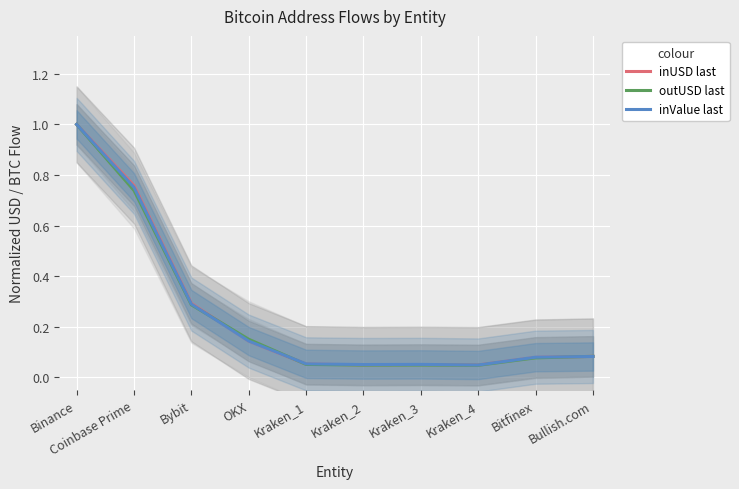

At which category does the chart reach its minimum across all series?

Kraken_4